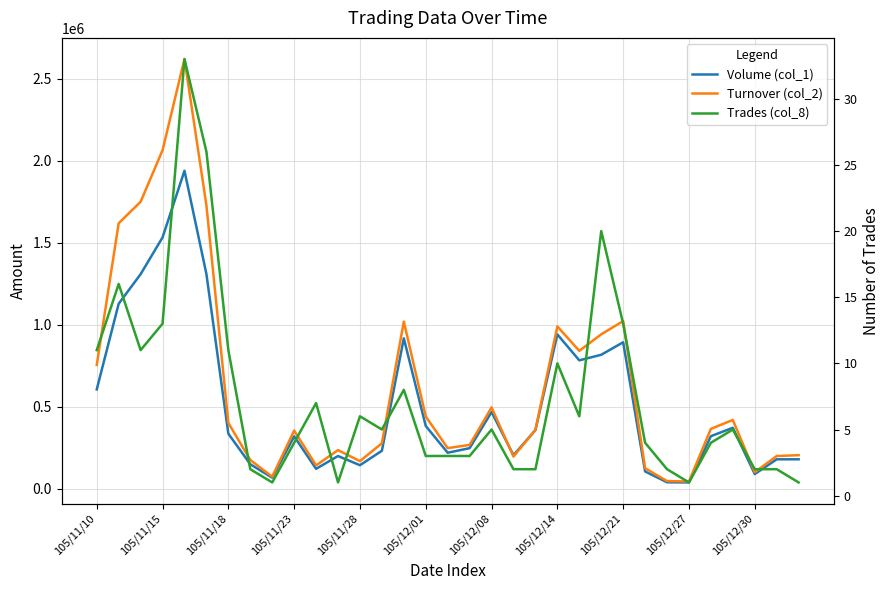

Reading right to left, transcribe all the data shown in this chart.

Volume (col_1): 180000	180000	90000	372000	321000	39000	40000	106000	893000	817000	783000	941000	358000	205000	468000	248000	220000	383000	917000	232000	144000	200000	122000	320000	68000	150000	336000	1309000	1938000	1532000	1308000	1128000	606000
Turnover (col_2): 205200	199800	101580	419740	365550	44850	47400	125740	1022190	941540	840800	989690	359580	196700	496160	267840	248000	441070	1019170	277650	168870	236000	142950	355040	74120	176000	401480	1727670	2618760	2063300	1749340	1618180	755220
Trades (col_8): 1	2	2	5	4	1	2	4	13	20	6	10	2	2	5	3	3	3	8	5	6	1	7	4	1	2	11	26	33	13	11	16	11